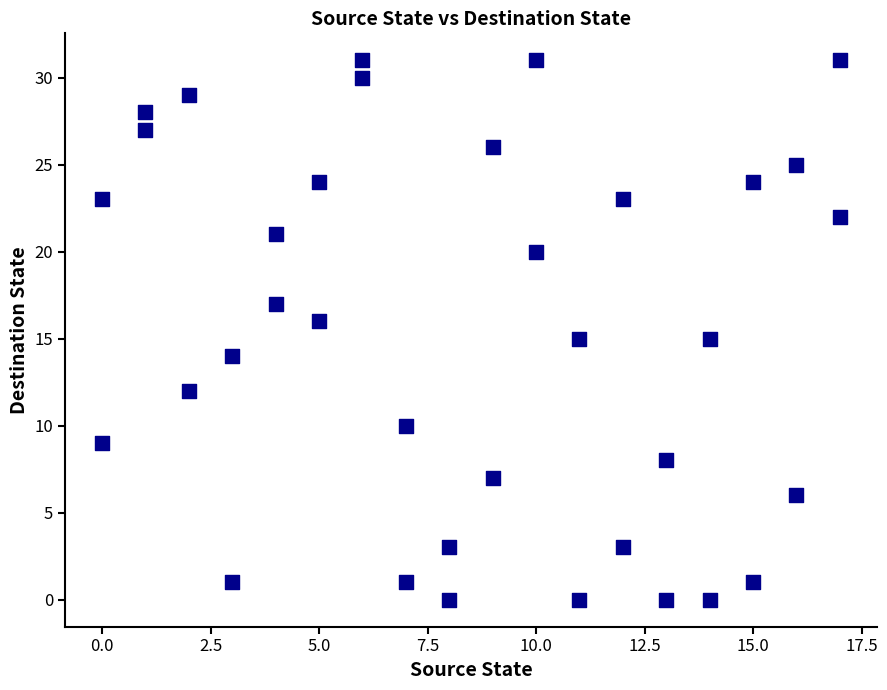

What is the range of Y values (max minus min)?

31